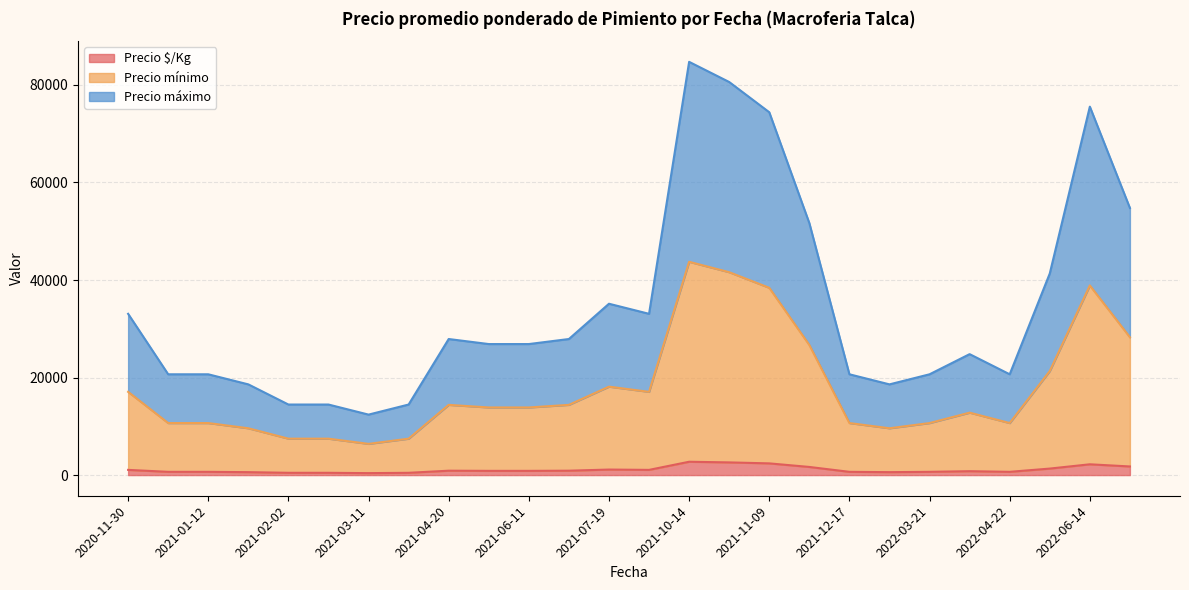

Which category has the lowest value in the Precio $/Kg series?

2021-02-26